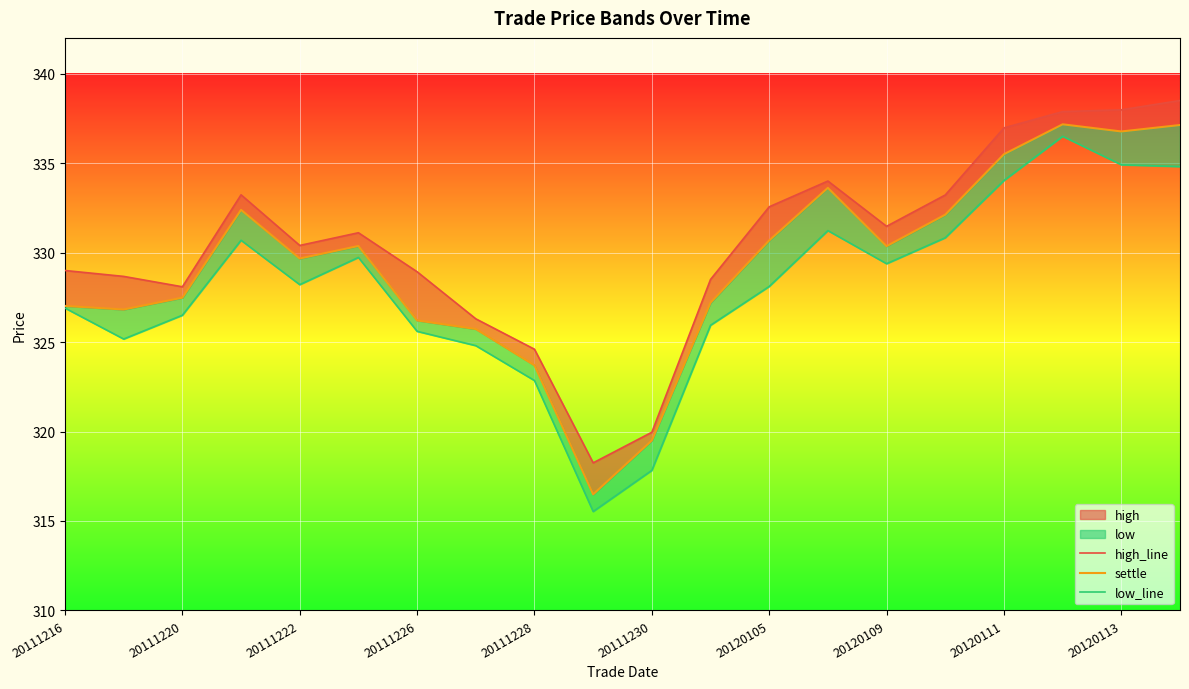

Between 20111226 and 20120105, which series saw the biggest shift?

settle